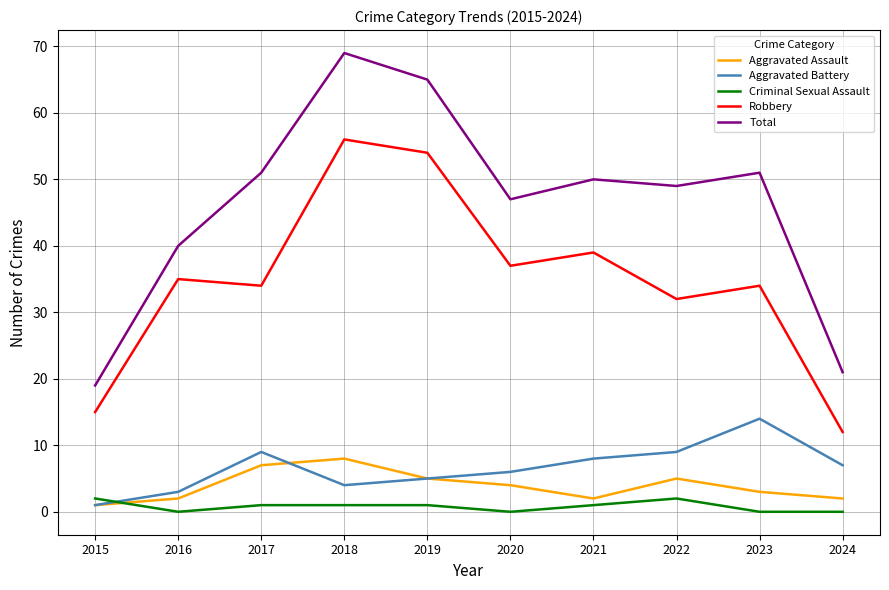

Which series has the widest spread of values?

Total